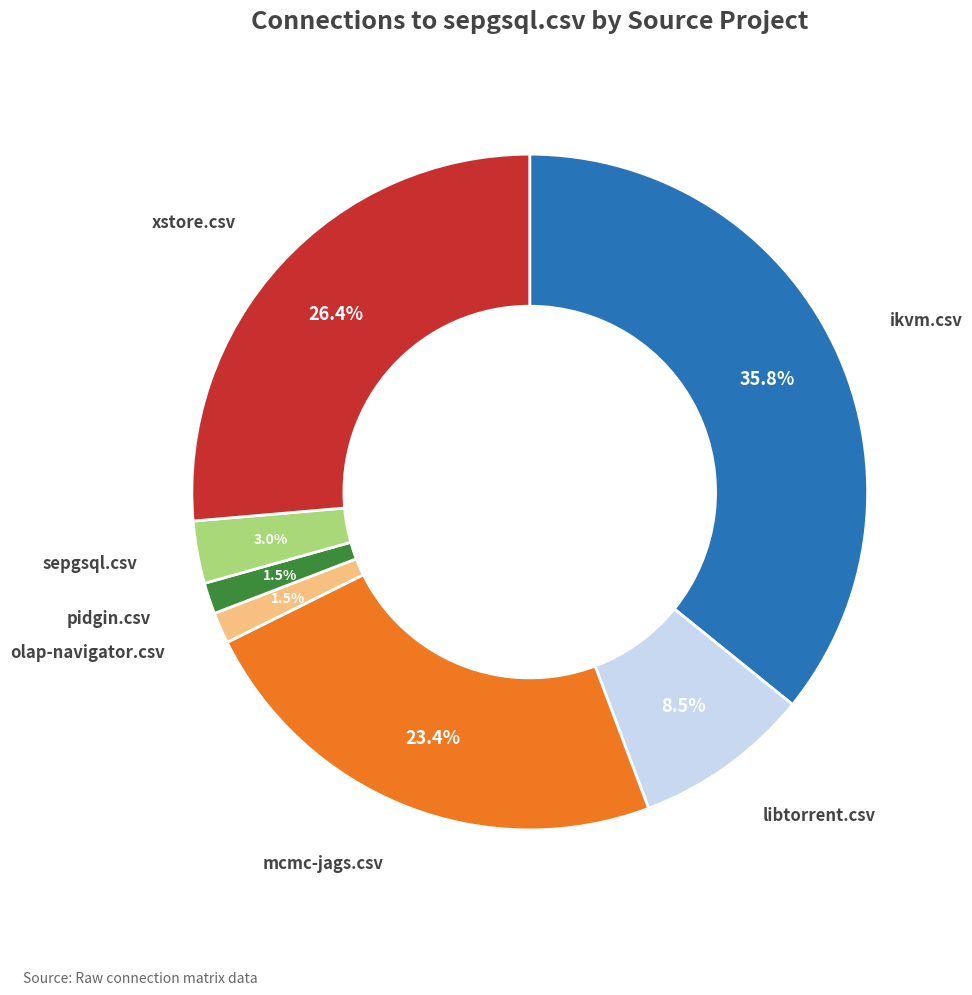

Is it true that pidgin.csv is 7% of the pie?

False